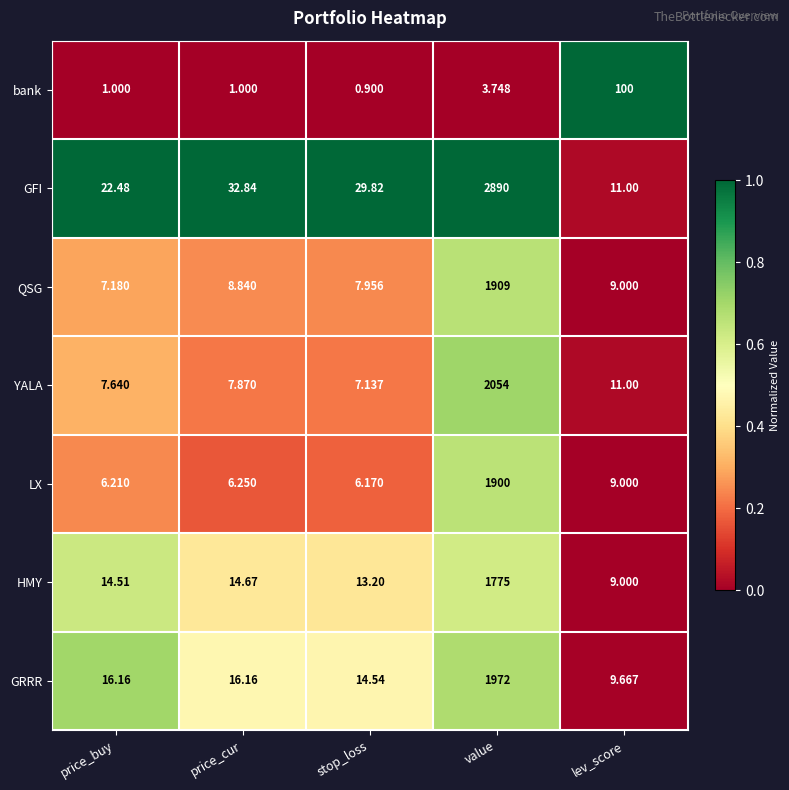

Rank the series by their maximum value, from highest to lowest.

GFI, YALA, GRRR, QSG, LX, HMY, bank